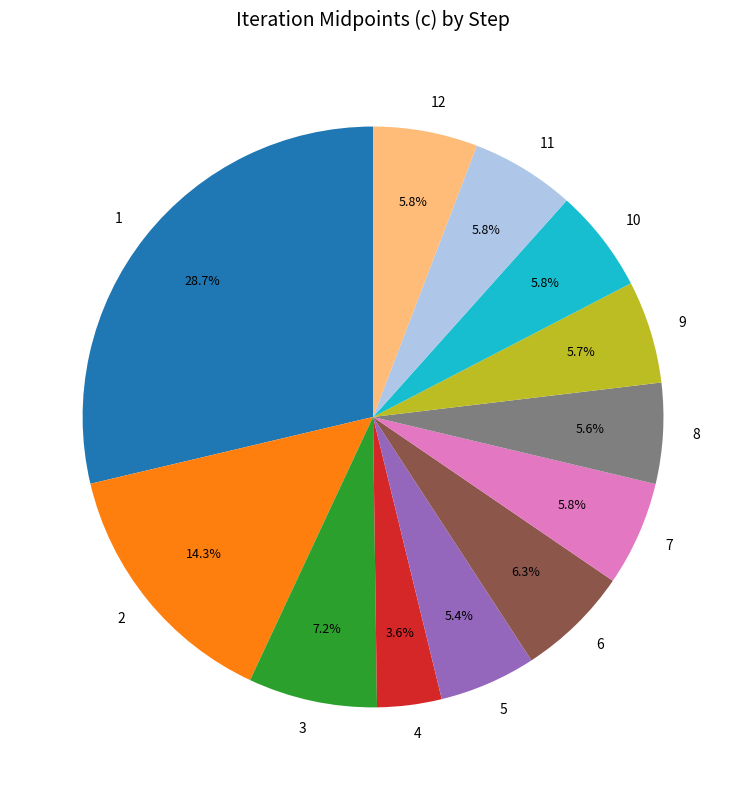

To the nearest percent, what is the difference between the largest and smallest slice percentages?

25%